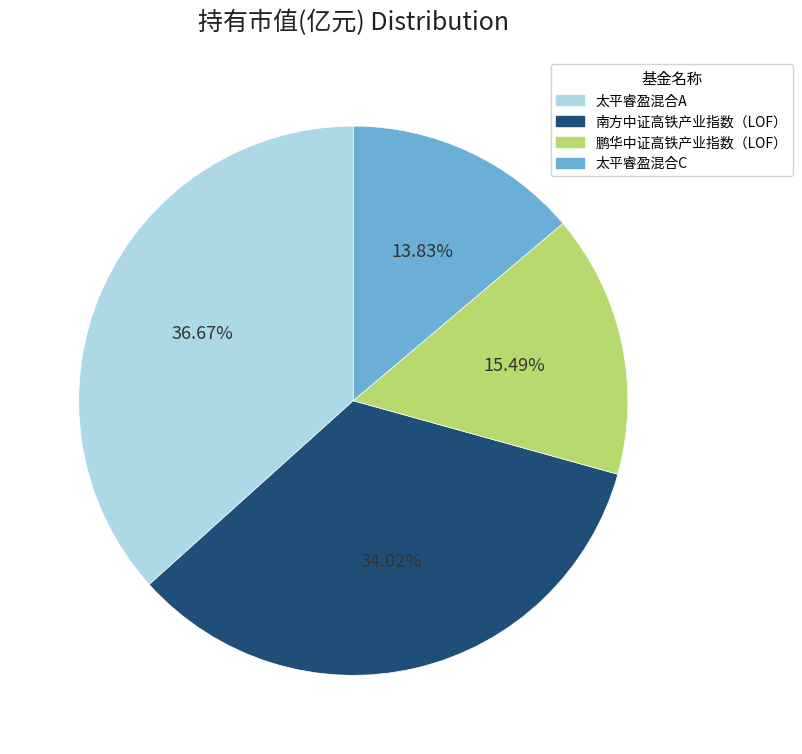

Do 南方中证高铁产业指数（LOF） and 太平睿盈混合C together represent more than half of the pie?

No